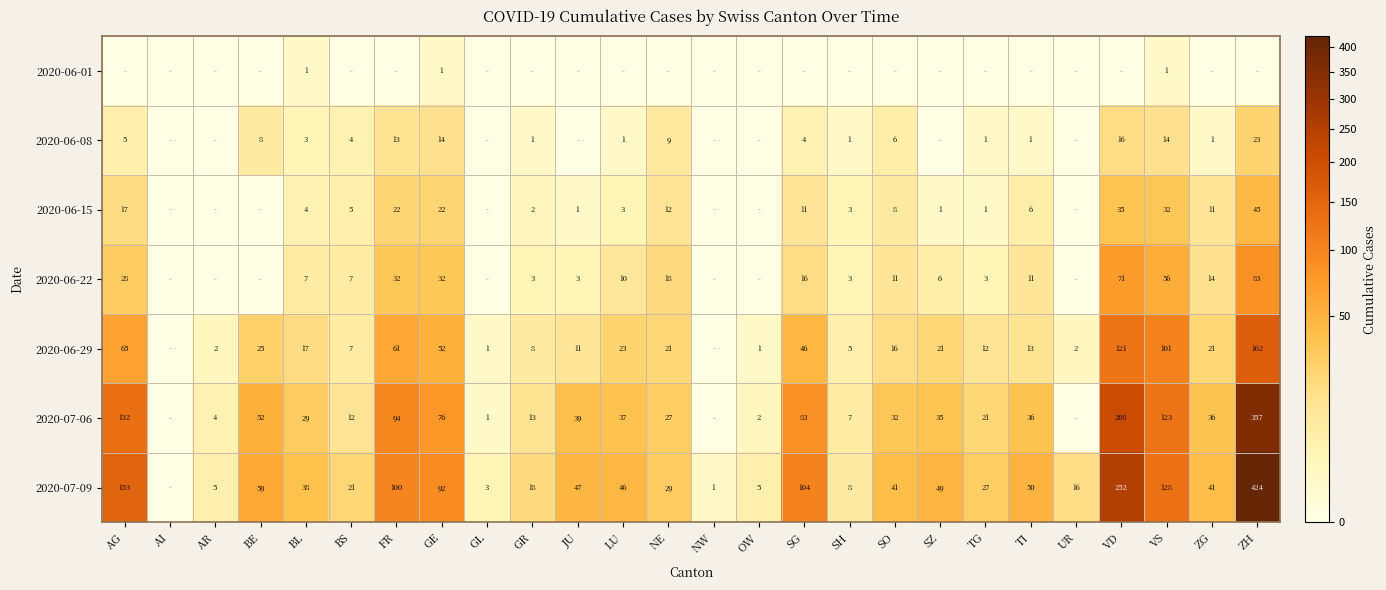

What is the difference between the 2020-06-29 values at FR and VS?

40